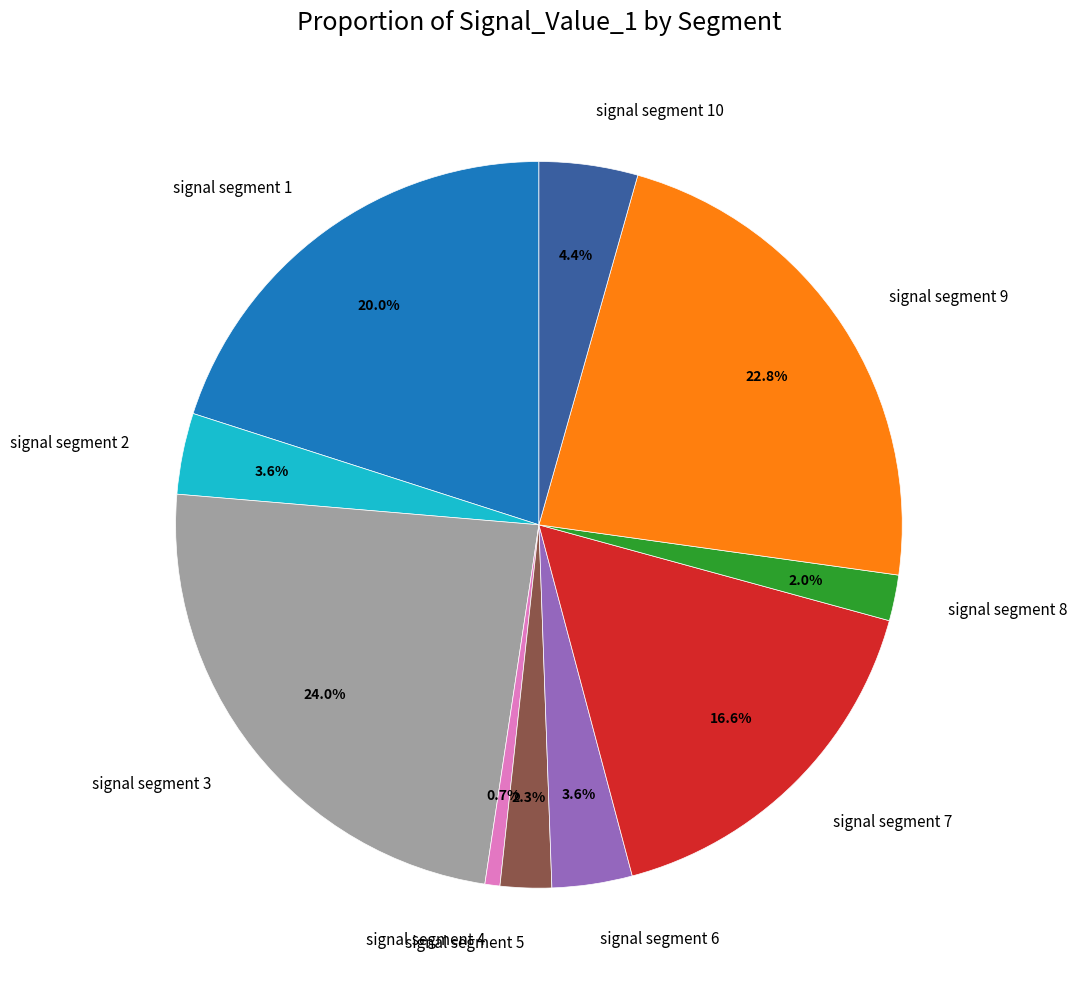

What portion of the pie excludes signal segment 9?

77.2%